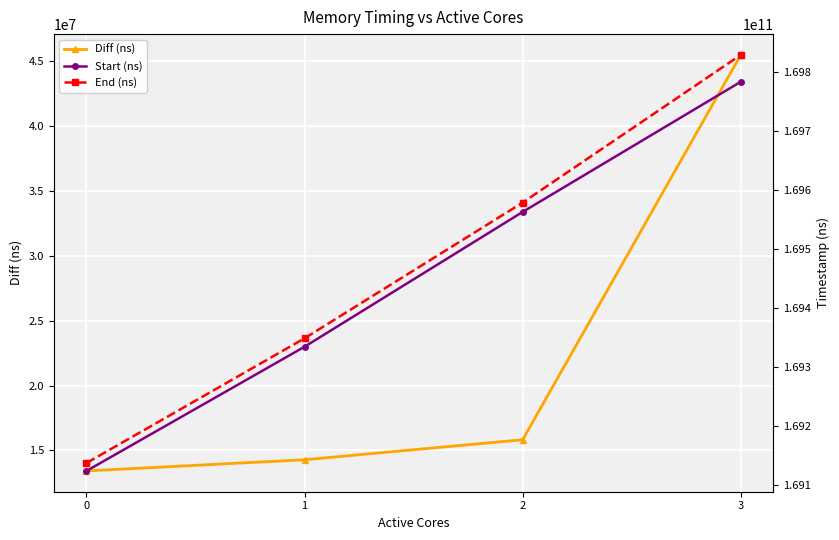

Between 3 and 1, which is larger?

3